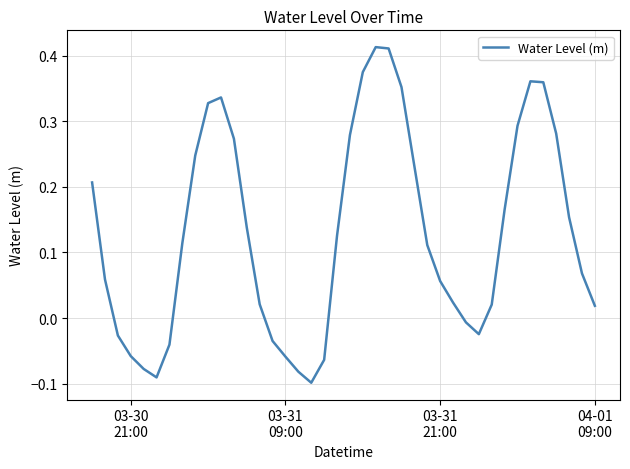

What is the difference between the maximum and minimum values?

0.5